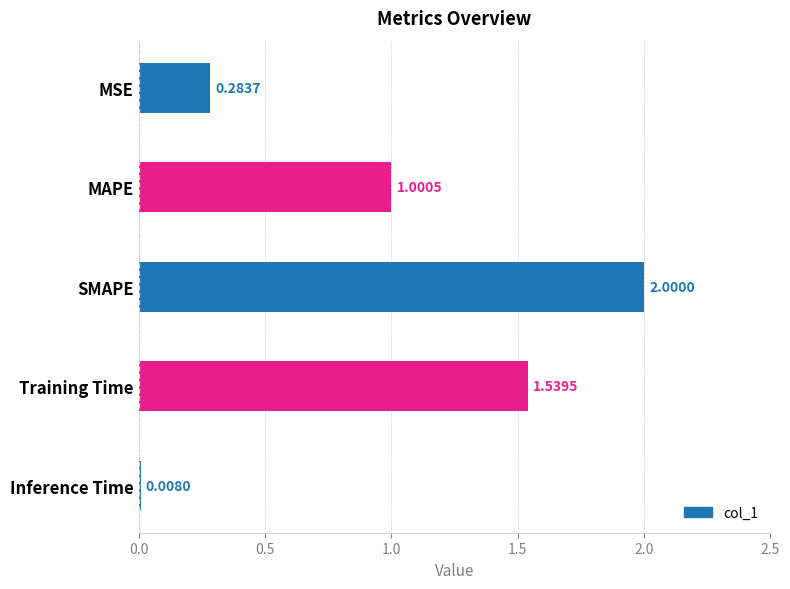

List the labels in order of value, smallest first.

Inference Time, MSE, MAPE, Training Time, SMAPE